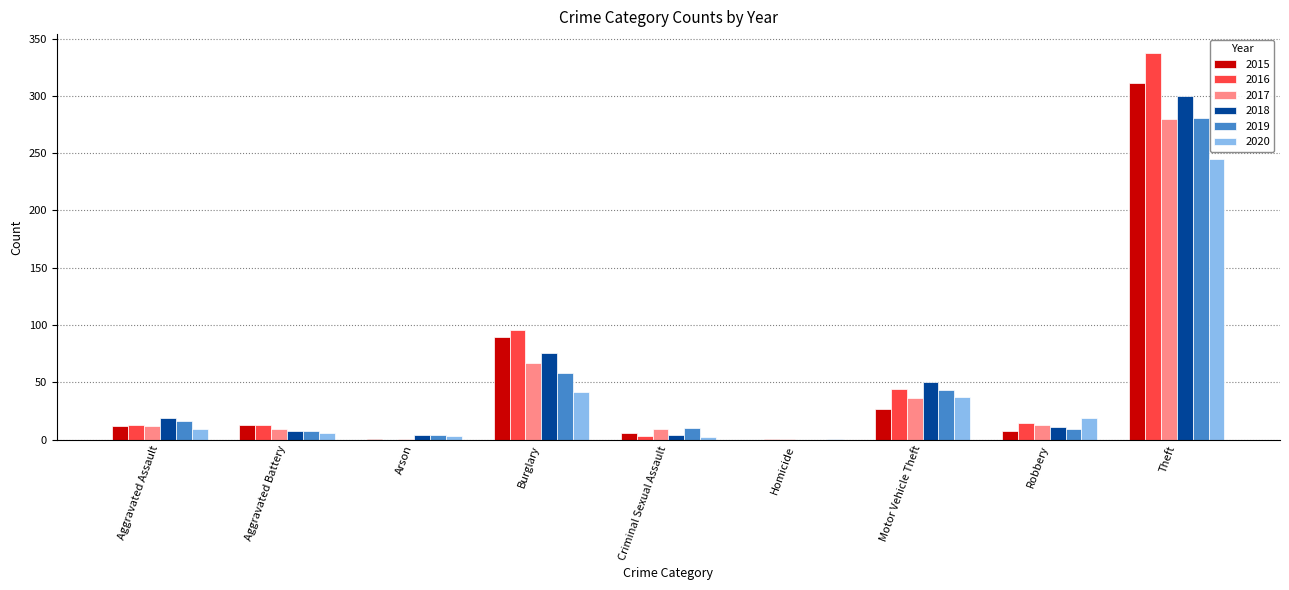

How many series are shown in this chart?

6